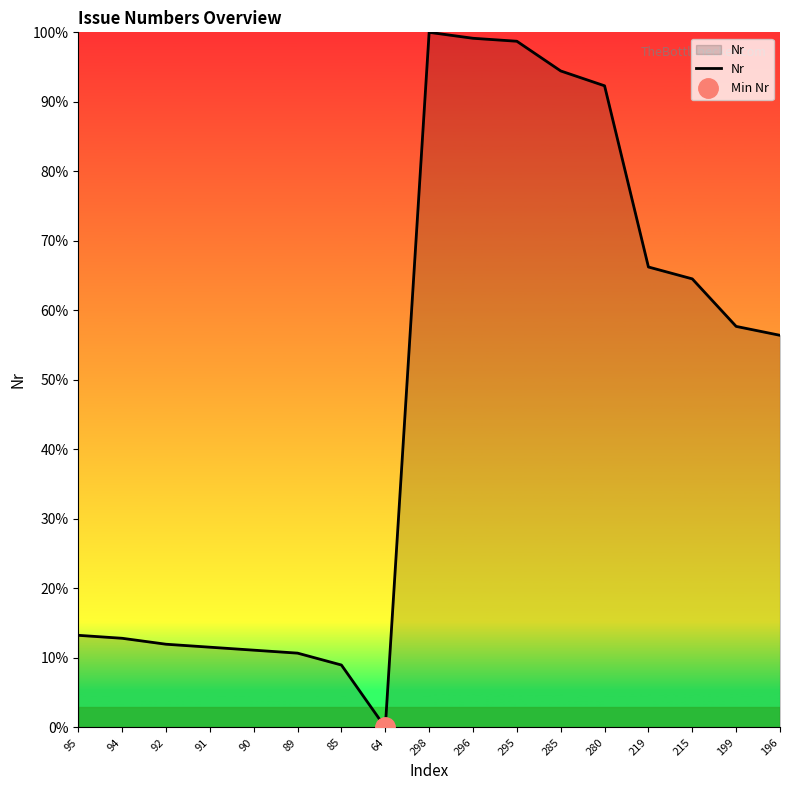

What is the difference between the values at 64 and 298?

100.0